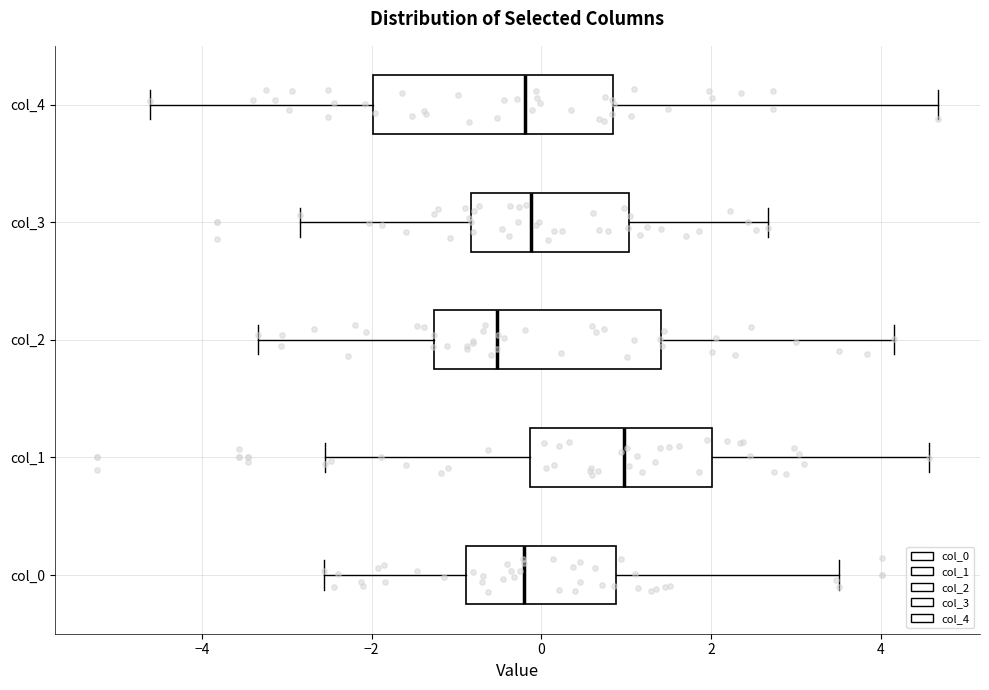

Reading bottom to top, read every box against the x-axis: the position of its median line, the range the box covers, and the ends of its whiskers. The values are not printed on the chart, so give them approximately, as read against the axis.

col_0: median -0.2, box -0.8 to 0.8, whiskers -2.6 to 3.6
col_1: median 1.0, box -0.2 to 2.0, whiskers -2.6 to 4.6
col_2: median -0.6, box -1.2 to 1.4, whiskers -3.4 to 4.2
col_3: median -0.2, box -0.8 to 1.0, whiskers -2.8 to 2.6
col_4: median -0.2, box -2.0 to 0.8, whiskers -4.6 to 4.6